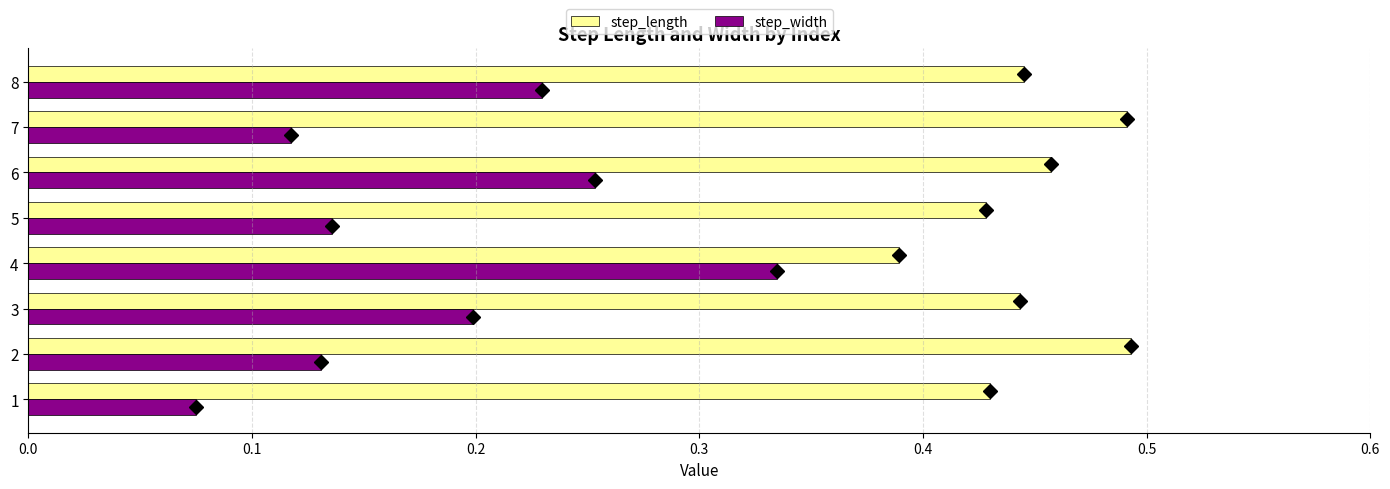

What is the sum of all step_width values?

1.5